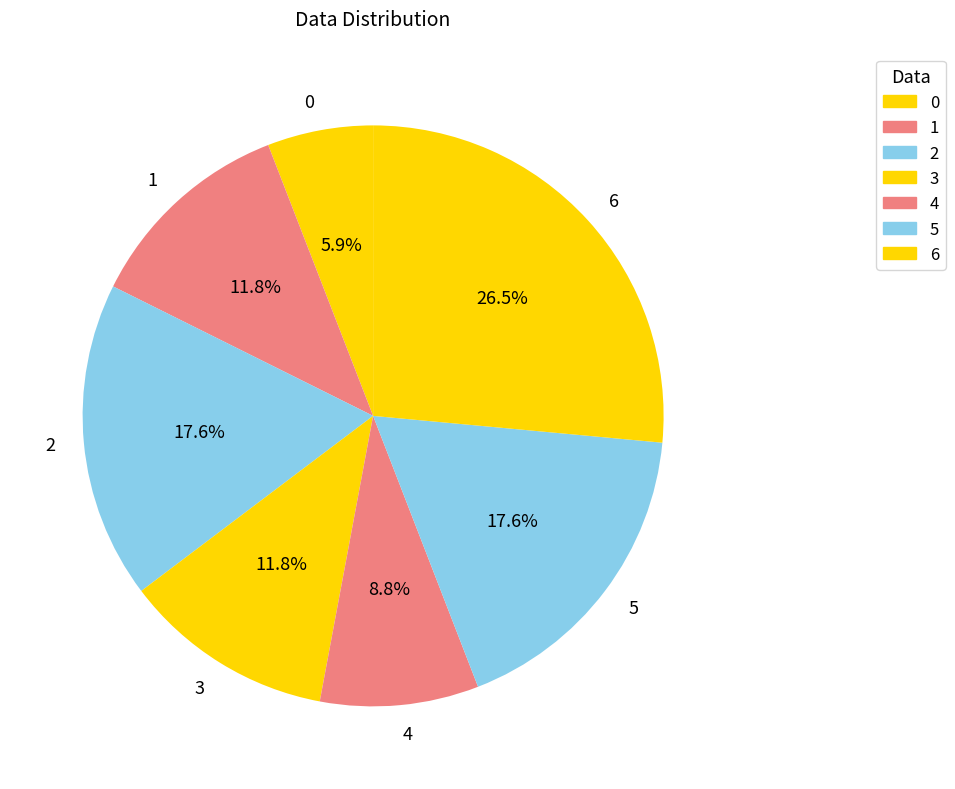

To the nearest percent, what percentage of the pie is 5?

18%